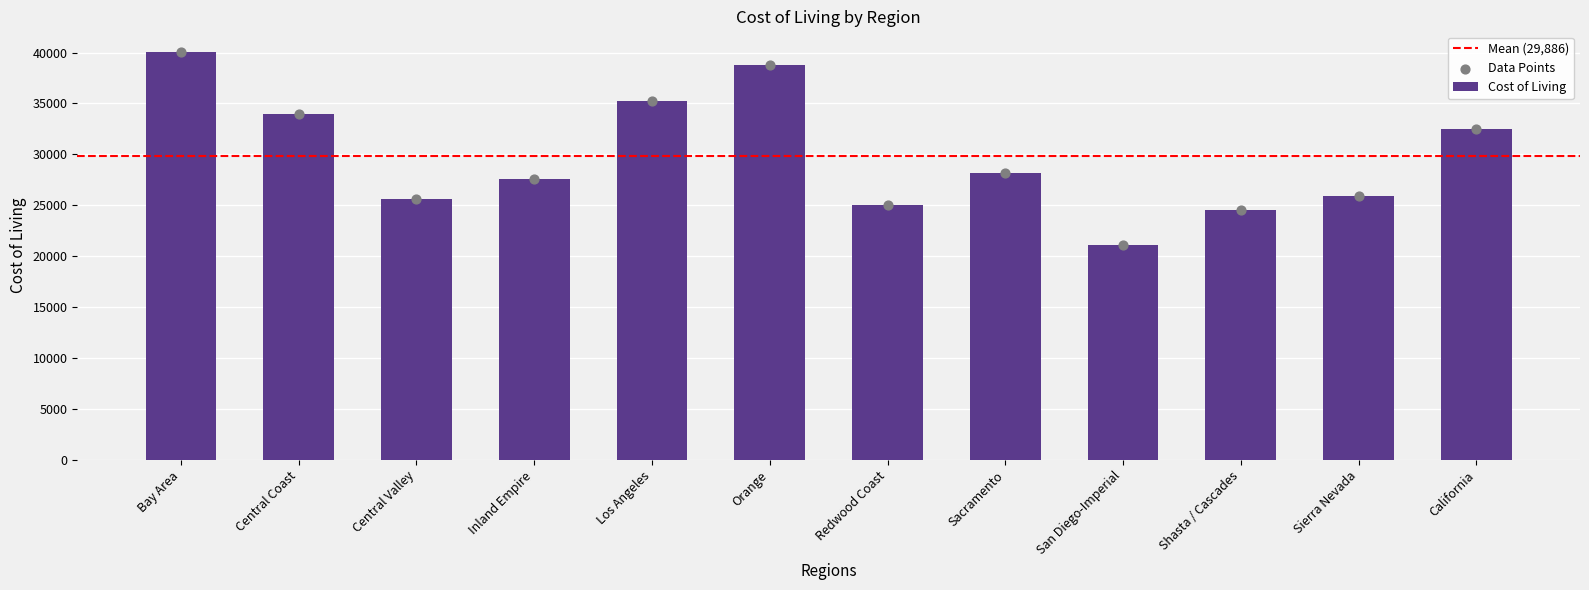

Between Shasta / Cascades and Central Valley, which is larger?

Central Valley